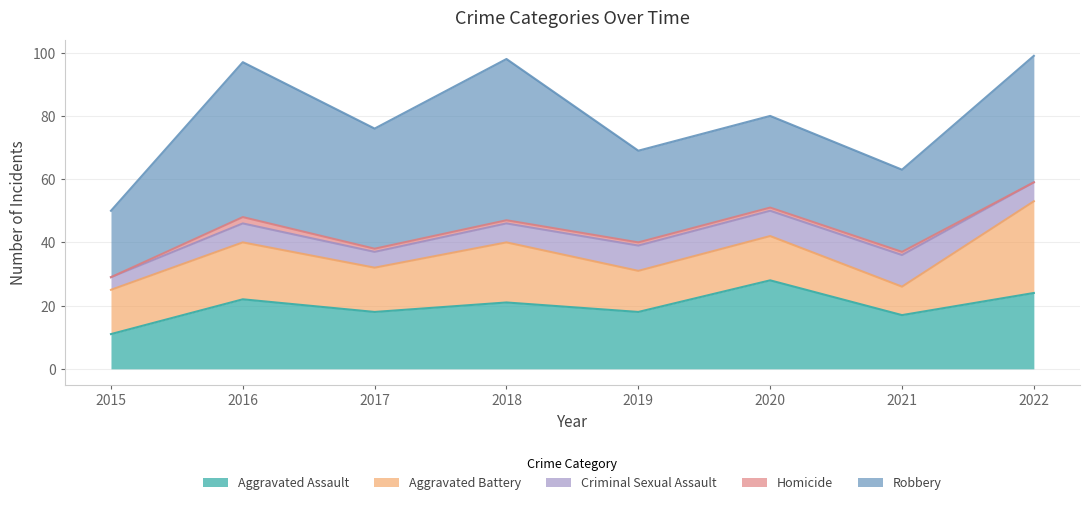

What value does the Homicide series have at 2017?

1